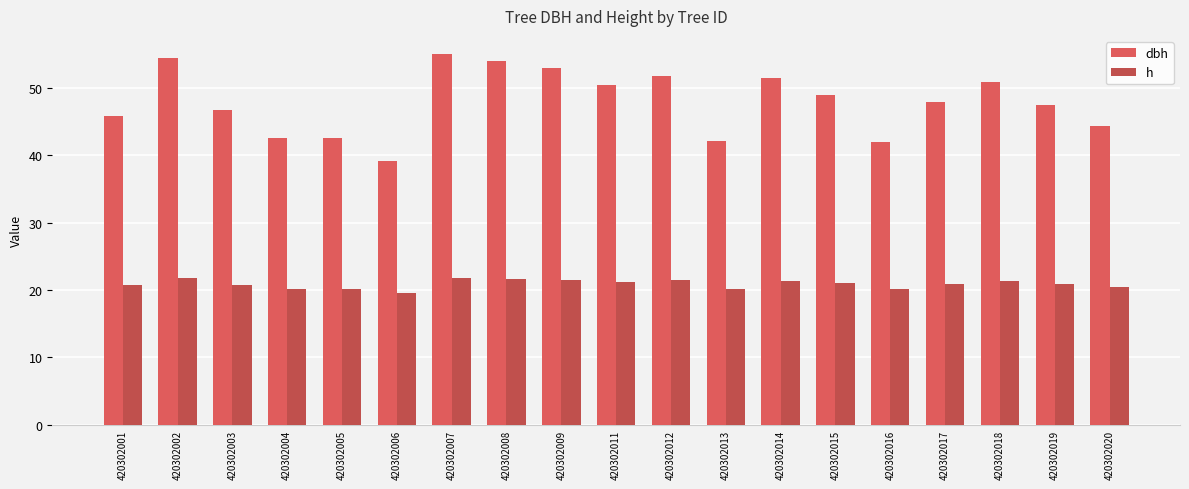

Reading left to right, what are all the values shown in this chart?

dbh: 420302001=45.8	420302002=54.4	420302003=46.7	420302004=42.5	420302005=42.6	420302006=39.2	420302007=54.9	420302008=54.0	420302009=52.9	420302011=50.4	420302012=51.8	420302013=42.1	420302014=51.5	420302015=49.0	420302016=42.0	420302017=47.9	420302018=50.9	420302019=47.5	420302020=44.4
h: 420302001=20.7	420302002=21.7	420302003=20.8	420302004=20.2	420302005=20.2	420302006=19.6	420302007=21.8	420302008=21.7	420302009=21.6	420302011=21.2	420302012=21.4	420302013=20.1	420302014=21.4	420302015=21.1	420302016=20.1	420302017=21.0	420302018=21.3	420302019=20.9	420302020=20.4